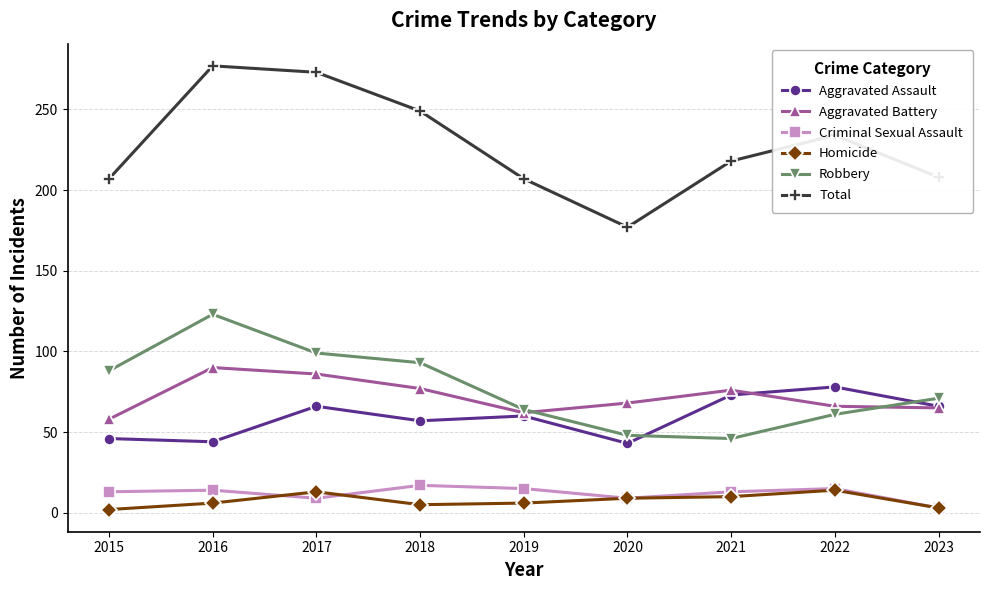

In Homicide, how many points are lower than both neighbors (excluding endpoints)?

1